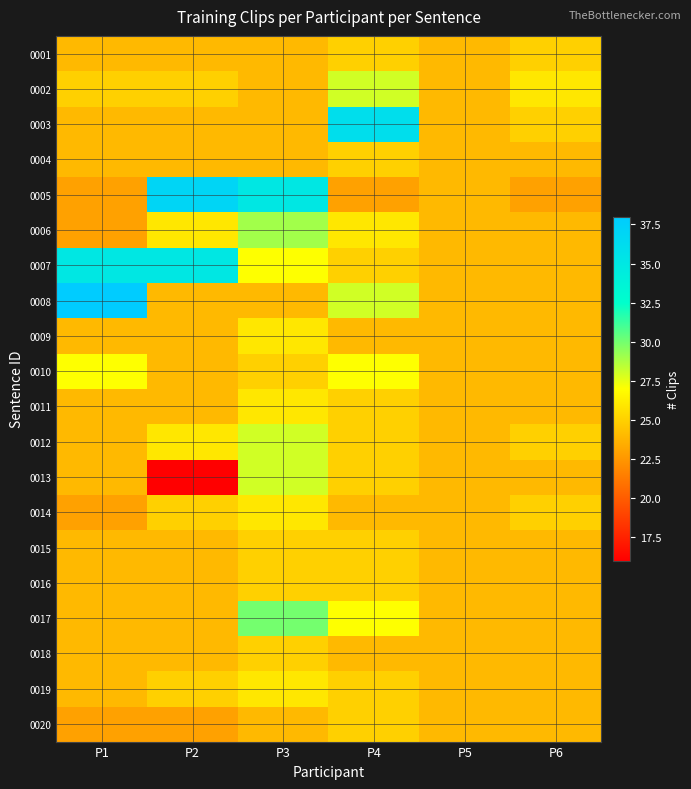

Reading left to right, list all the values displayed in this chart.

0001: P1=24	P2=24	P3=24	P4=25	P5=24	P6=25
0002: P1=25	P2=25	P3=24	P4=28	P5=24	P6=26
0003: P1=24	P2=24	P3=24	P4=36	P5=24	P6=25
0004: P1=24	P2=24	P3=24	P4=25	P5=24	P6=24
0005: P1=23	P2=37	P3=35	P4=23	P5=24	P6=23
0006: P1=23	P2=26	P3=29	P4=26	P5=24	P6=24
0007: P1=35	P2=35	P3=27	P4=25	P5=24	P6=24
0008: P1=38	P2=24	P3=24	P4=28	P5=24	P6=24
0009: P1=24	P2=24	P3=26	P4=24	P5=24	P6=24
0010: P1=27	P2=24	P3=25	P4=27	P5=24	P6=24
0011: P1=24	P2=24	P3=26	P4=25	P5=24	P6=24
0012: P1=24	P2=26	P3=28	P4=25	P5=24	P6=25
0013: P1=24	P2=16	P3=28	P4=25	P5=24	P6=24
0014: P1=23	P2=25	P3=26	P4=24	P5=24	P6=25
0015: P1=24	P2=24	P3=25	P4=25	P5=24	P6=24
0016: P1=24	P2=24	P3=25	P4=25	P5=24	P6=24
0017: P1=24	P2=24	P3=30	P4=27	P5=24	P6=24
0018: P1=24	P2=24	P3=25	P4=24	P5=24	P6=24
0019: P1=24	P2=25	P3=26	P4=25	P5=24	P6=24
0020: P1=23	P2=23	P3=24	P4=25	P5=24	P6=24